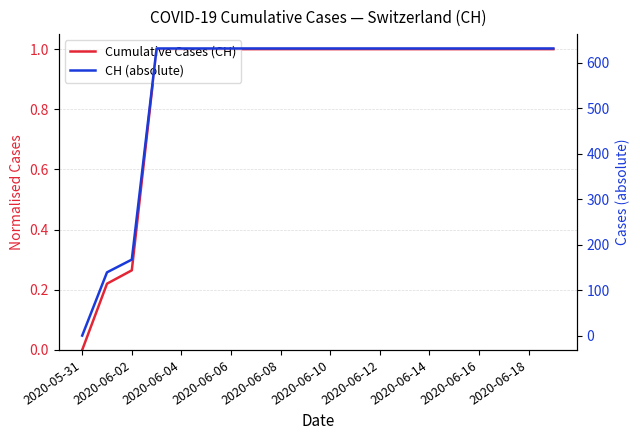

Does the chart display data point markers on the line(s)?

No